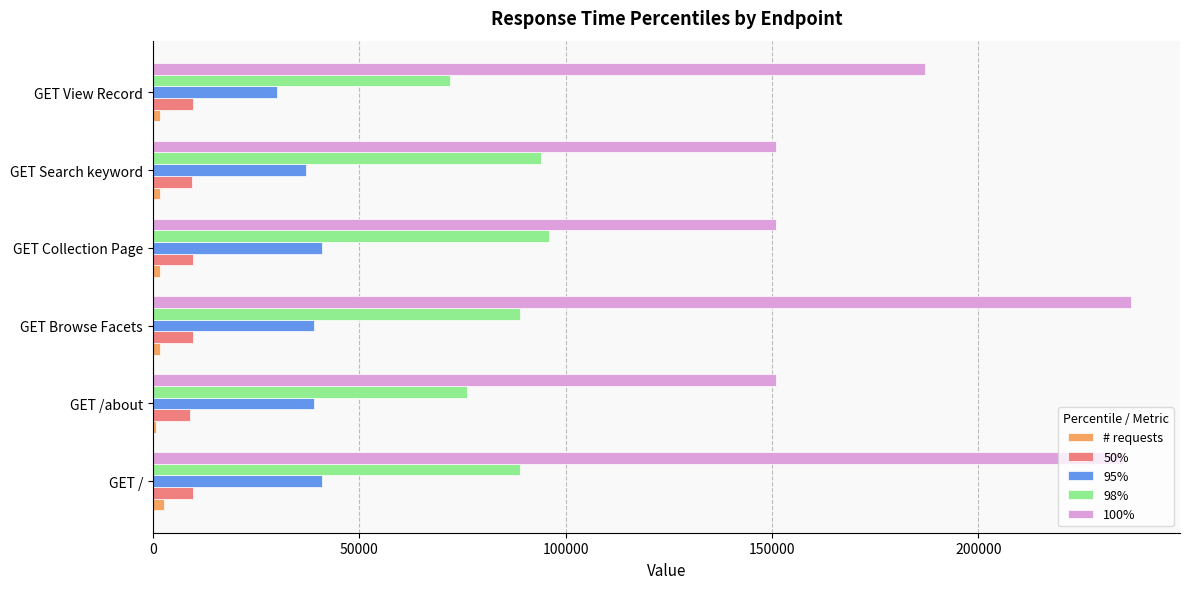

How many categories are shown in the chart?

6